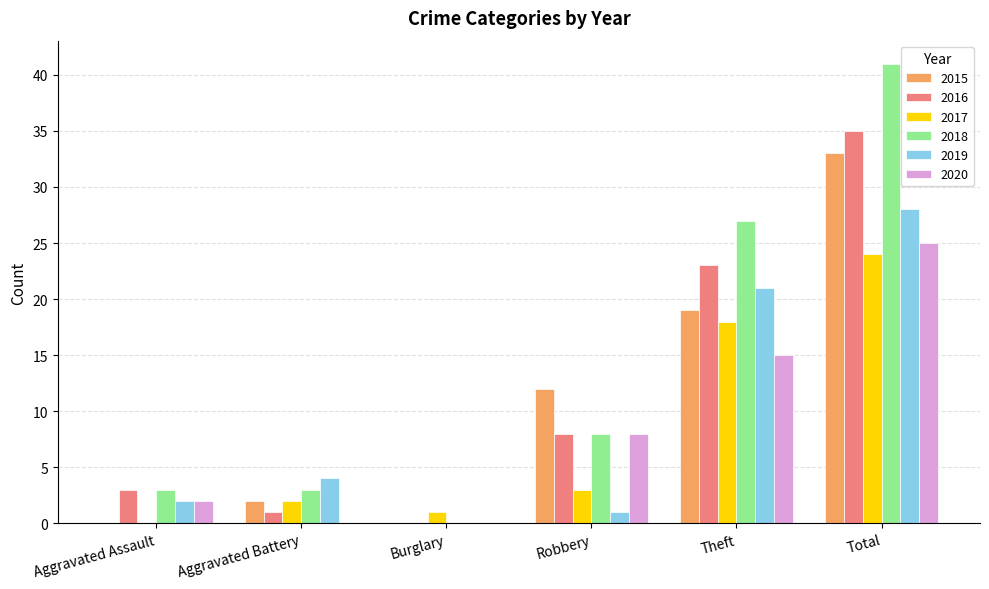

Is the value of 2015 at Robbery greater than the value of 2016 at Aggravated Assault?

Yes